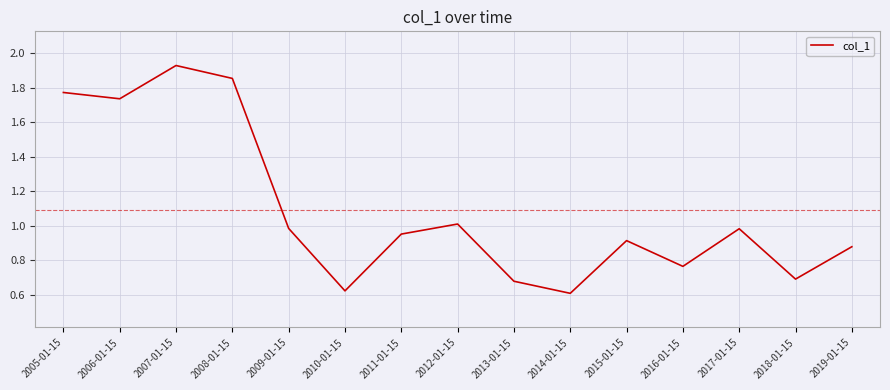

Which category has the highest value across all series?

2007-01-15